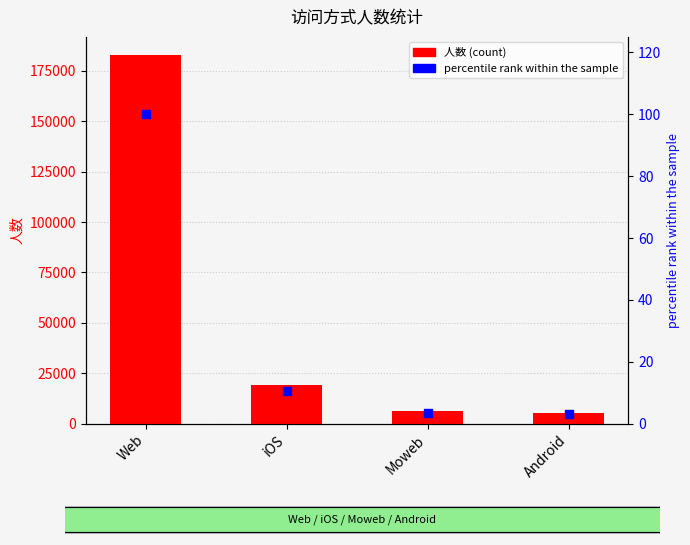

At which category is the sum across all series the highest?

Web